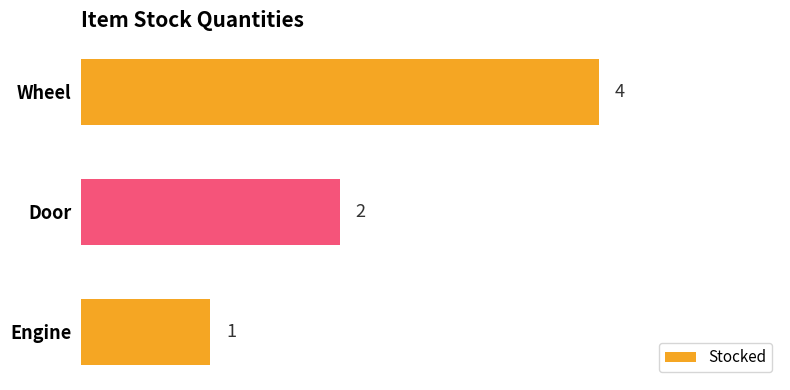

The chart shows a value of 0 at Engine. True or false?

False